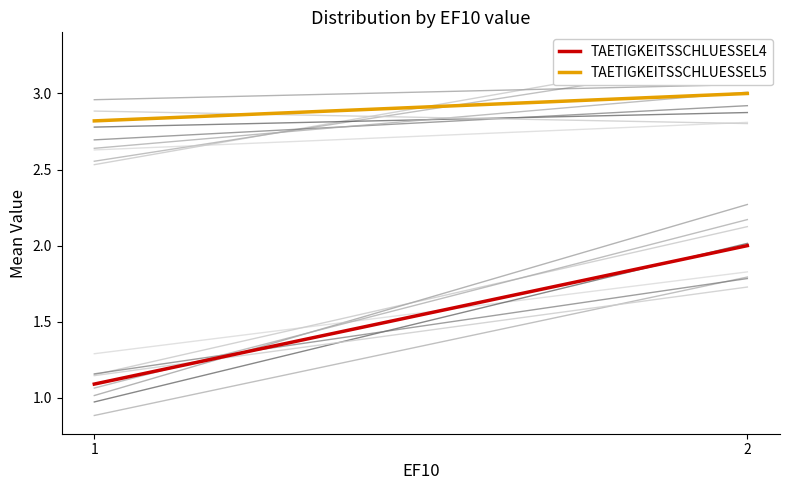

At which category is the sum across all series the highest?

2